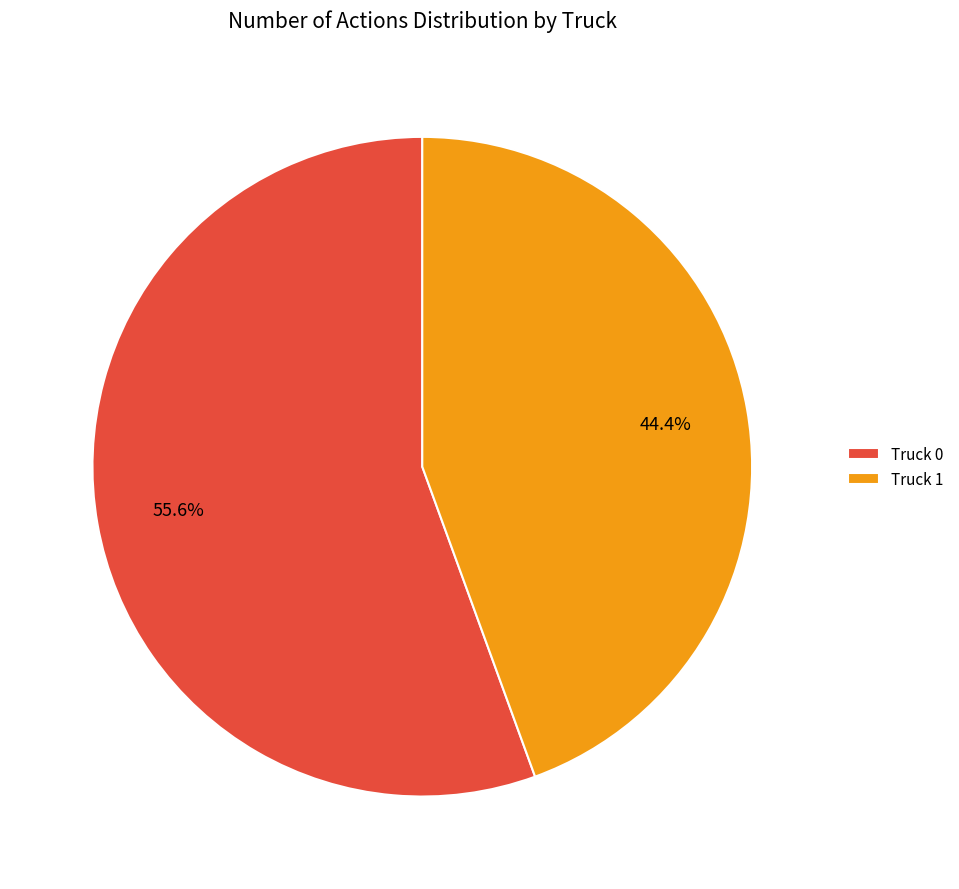

Which category has the smallest portion of the pie?

Truck 1